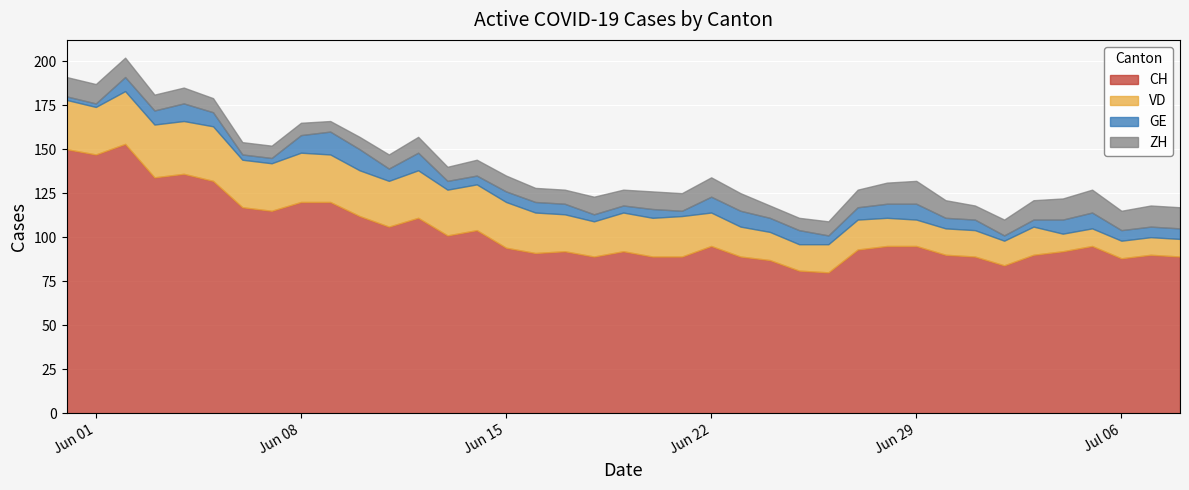

Which series has the widest spread of values?

CH